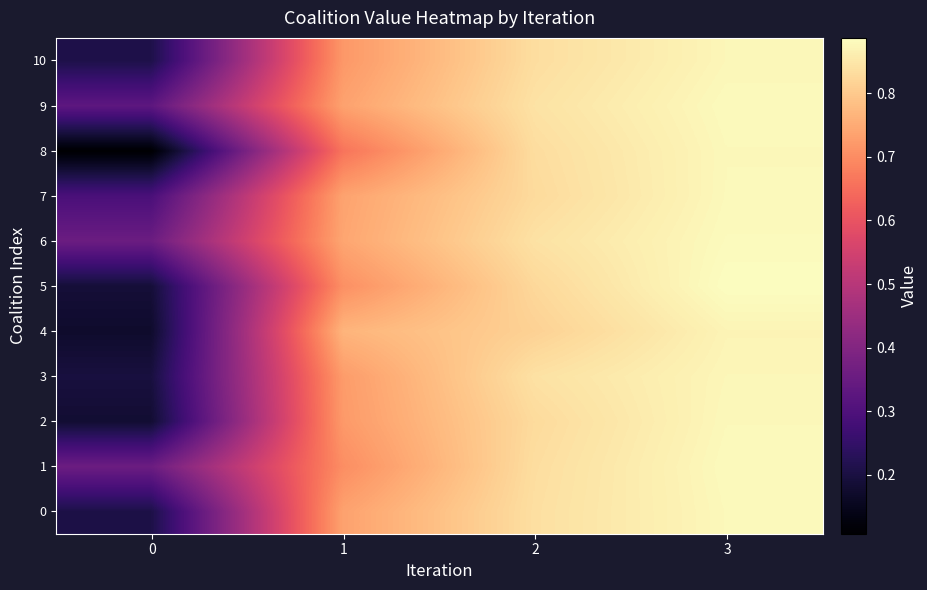

At how many categories does at least one series exceed 0?

4